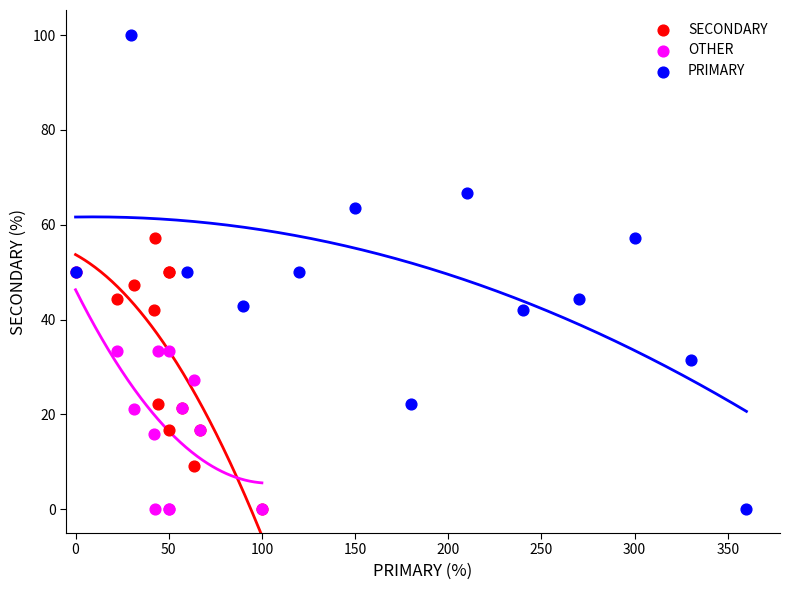

Which series has the widest spread of Y values?

PRIMARY